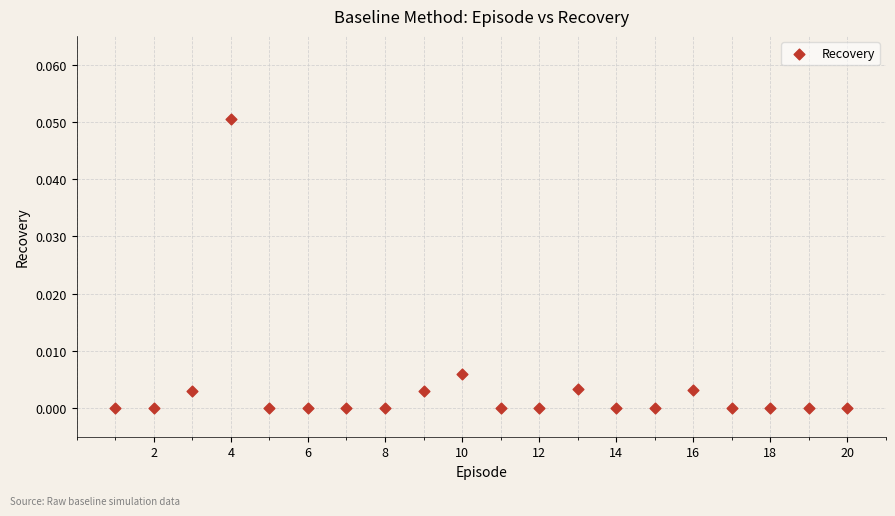

What is the range of X values (max minus min)?

19.0